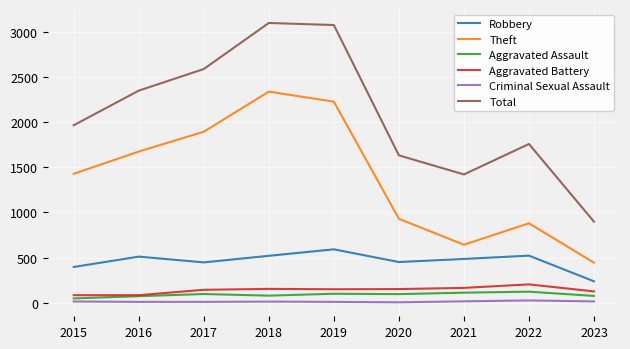

Which series has the largest total across all categories?

Total